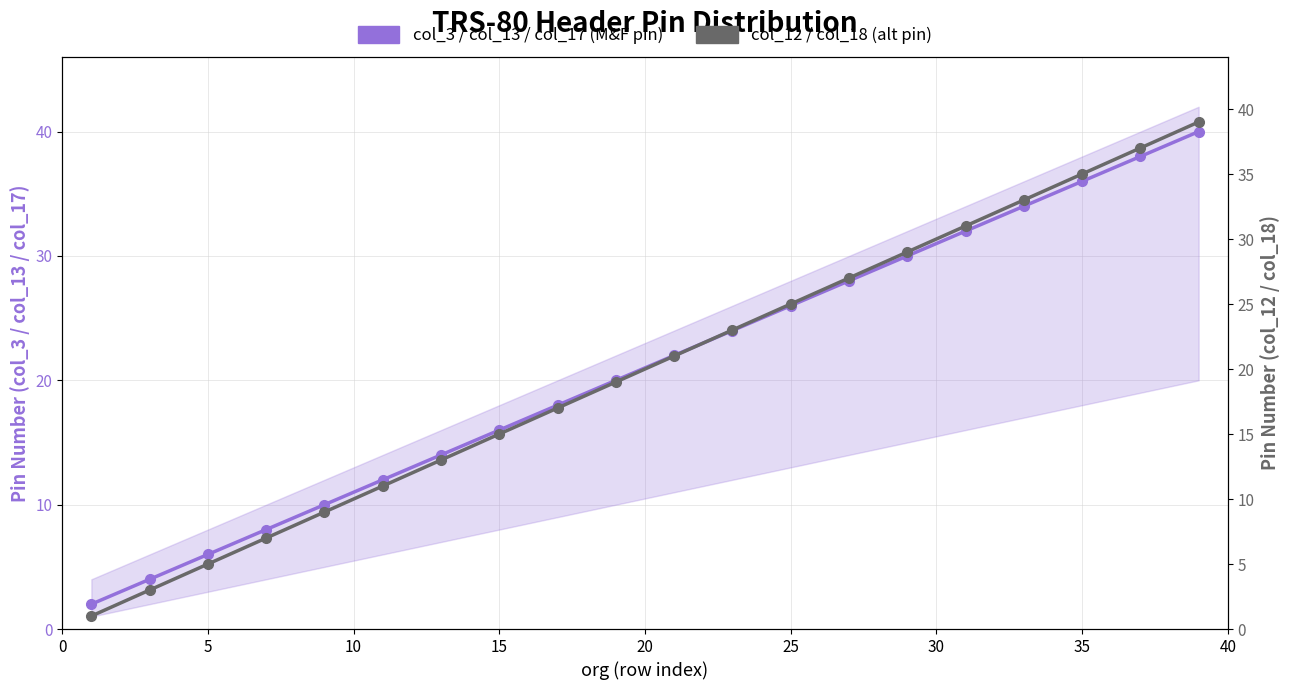

True or false: col_3 / col_13 / col_17 (M&F pin) has more than 0 interior local peaks.

False